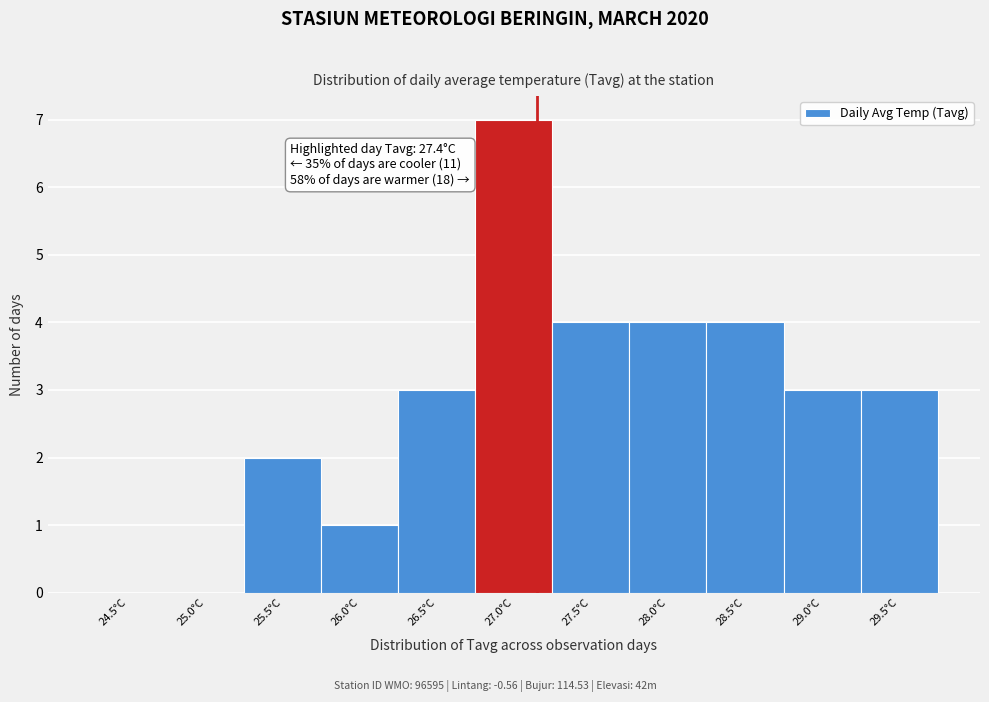

Reading left to right, list all the values displayed in this chart.

24.5°C=0	25.0°C=0	25.5°C=2	26.0°C=1	26.5°C=3	27.0°C=7	27.5°C=4	28.0°C=4	28.5°C=4	29.0°C=3	29.5°C=3